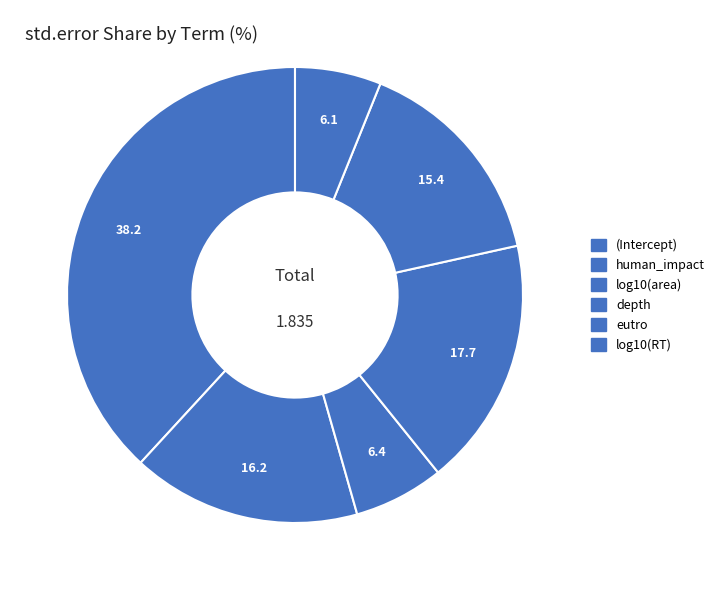

Does (Intercept) represent more than half of the total?

No